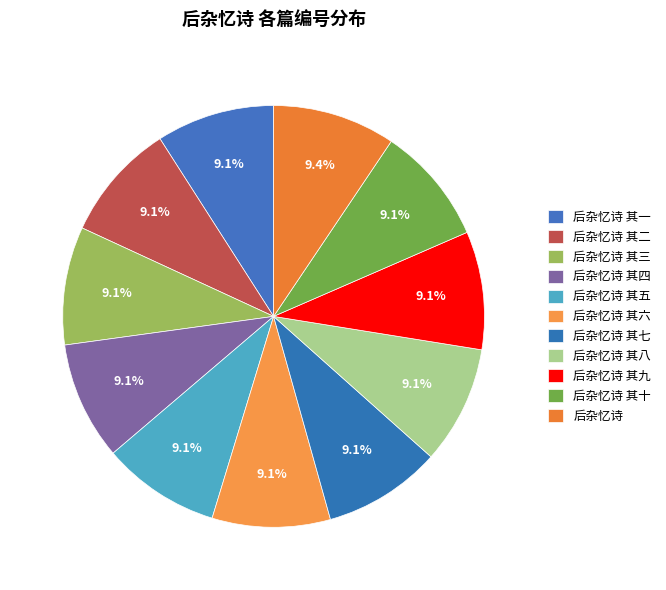

The 后杂忆诗 其七 slice represents 1% of the pie. True or false?

False